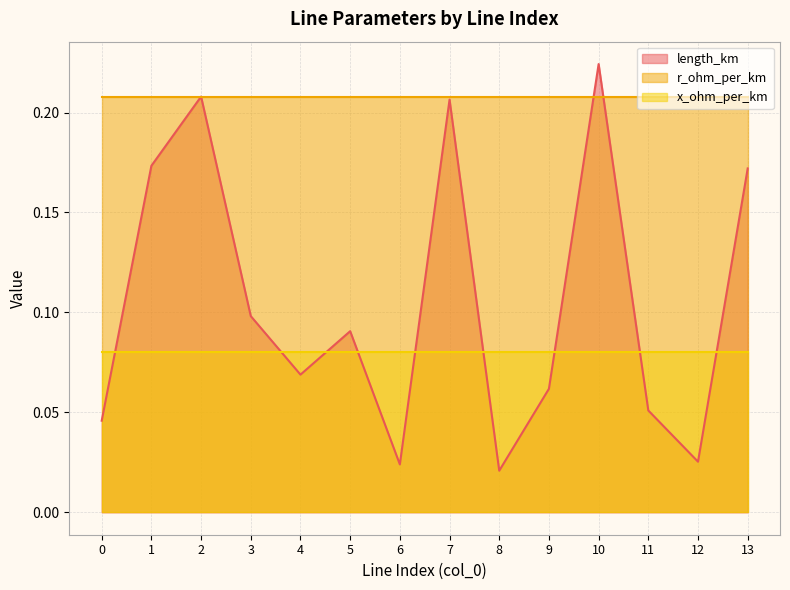

What value does the r_ohm_per_km series have at 8?

0.2